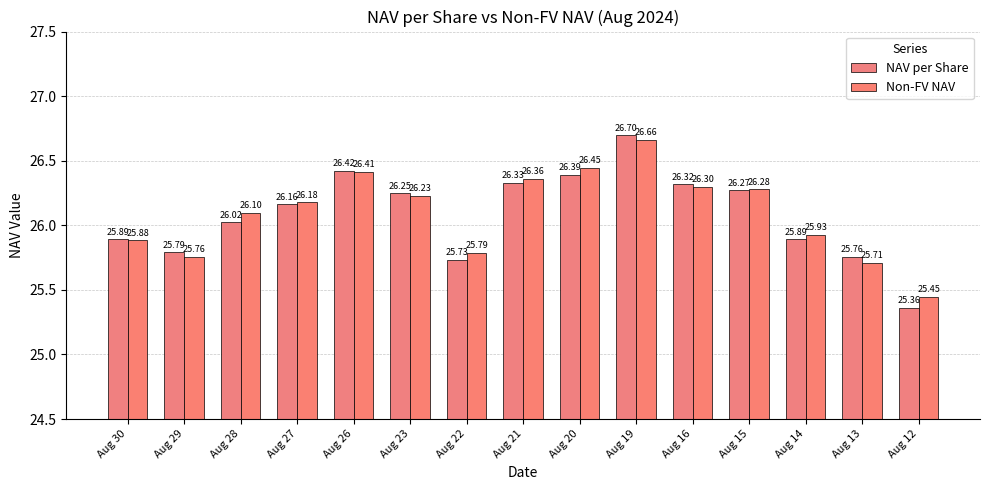

What is the difference between the maximum and minimum values in the Non-FV NAV series?

1.2